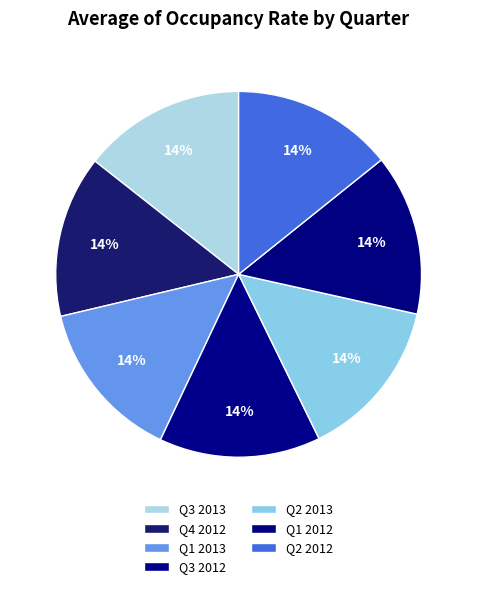

Is Q2 2012 the majority of the pie?

No